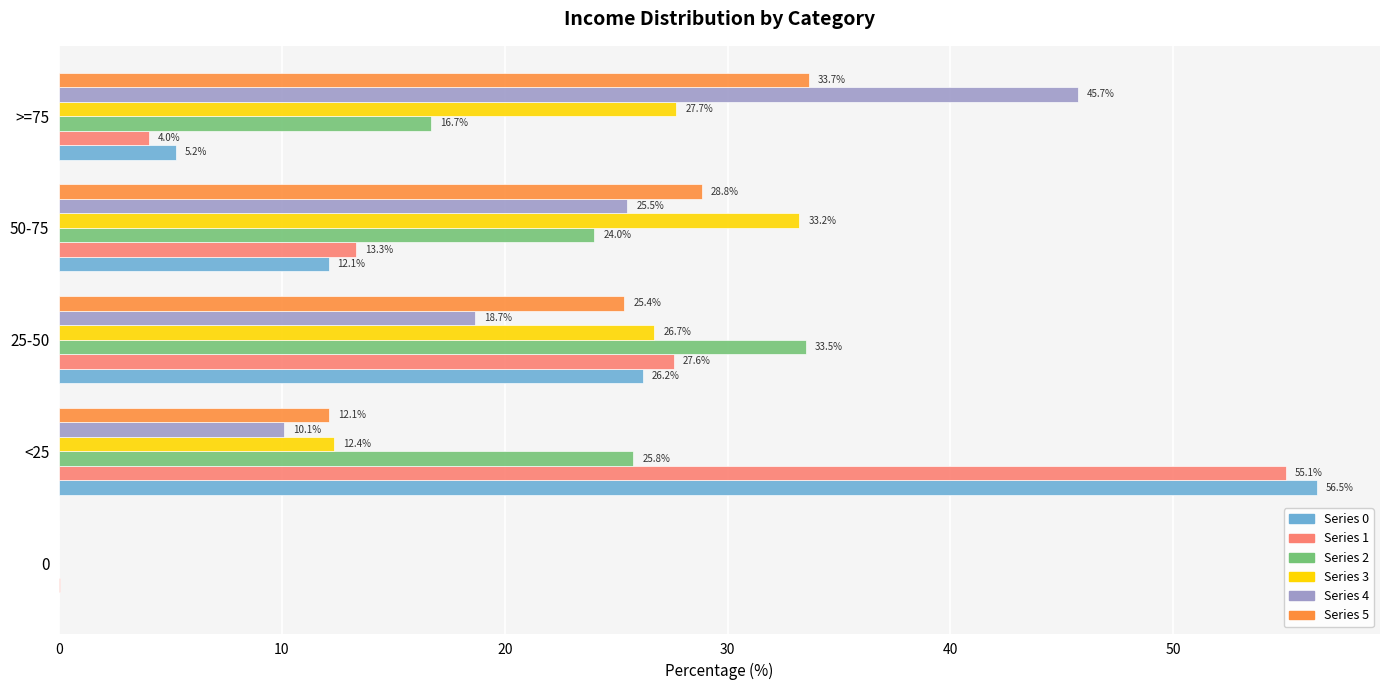

At which category is the sum across all series the highest?

<25